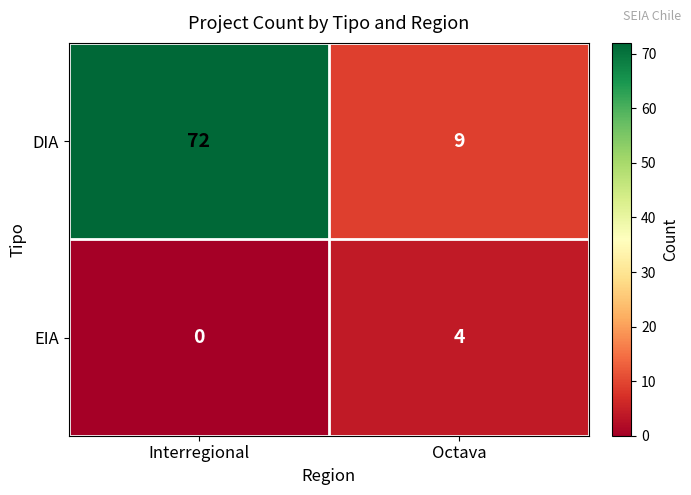

Reading left to right, list all the values displayed in this chart.

DIA: 72	9
EIA: 0	4